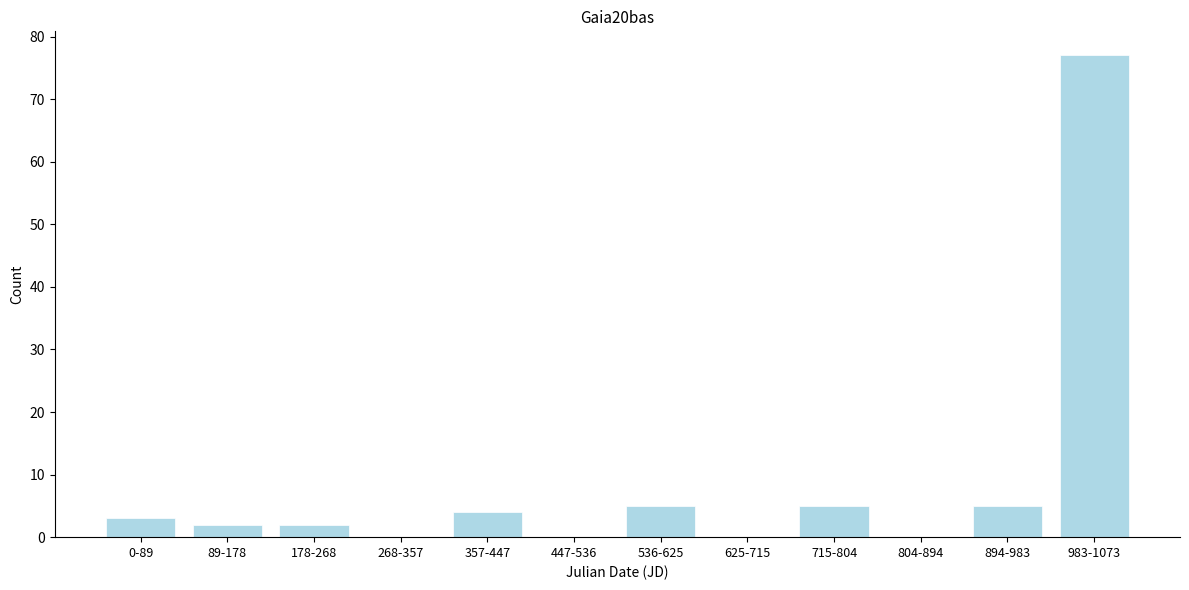

Reading right to left, extract all data points from this chart.

983-1073=77	894-983=5	804-894=0	715-804=5	625-715=0	536-625=5	447-536=0	357-447=4	268-357=0	178-268=2	89-178=2	0-89=3